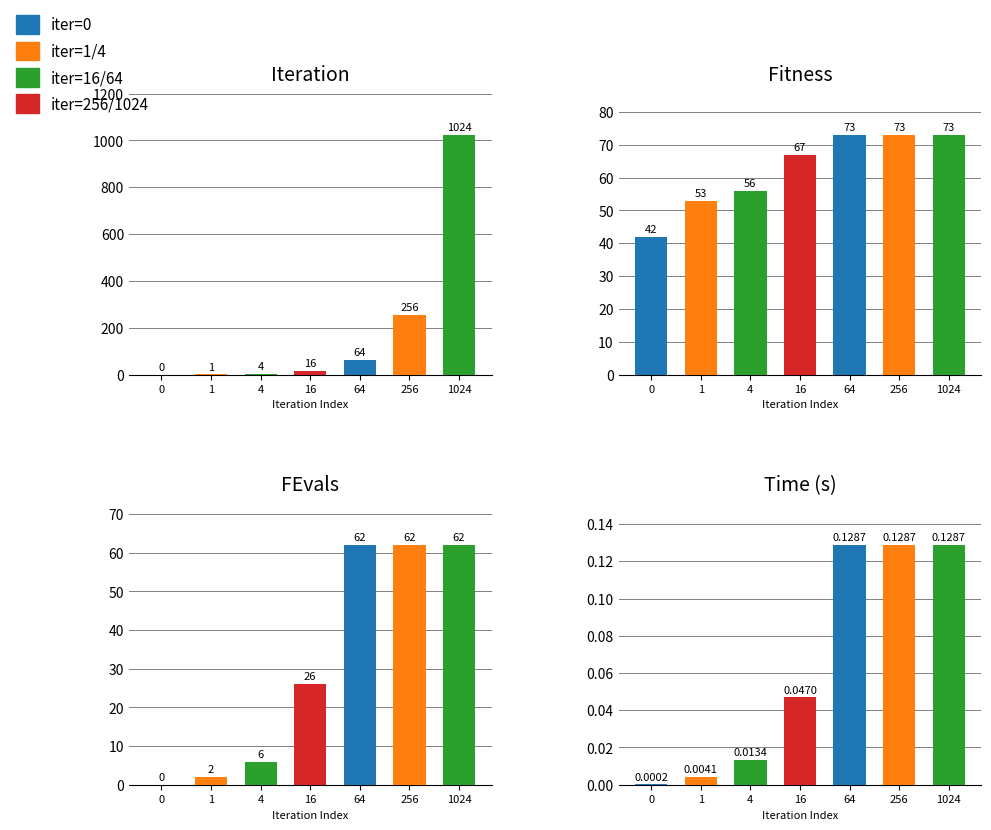

The Time series shows 0.0 at 4. True or false?

True